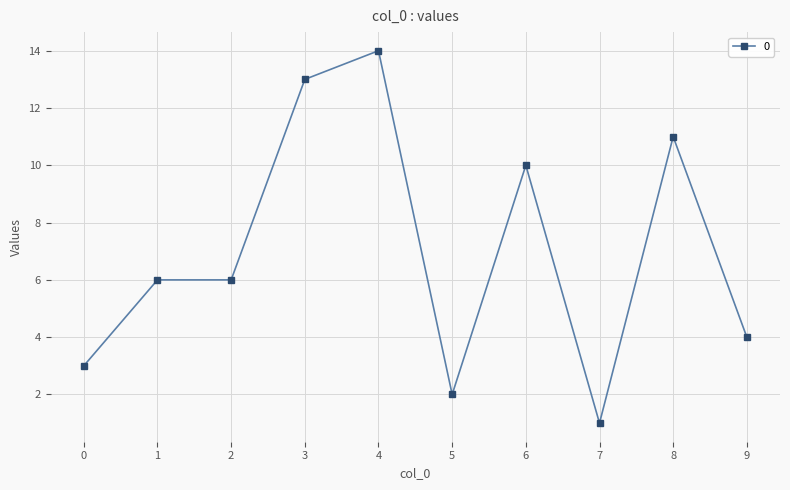

The value at 9 is 4. True or false?

True